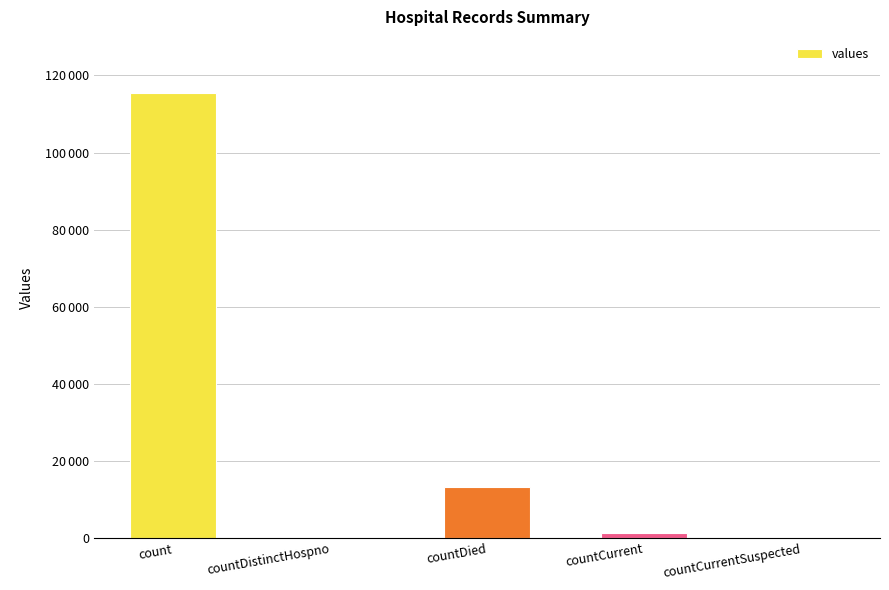

At which label does the data first exceed 1383?

count